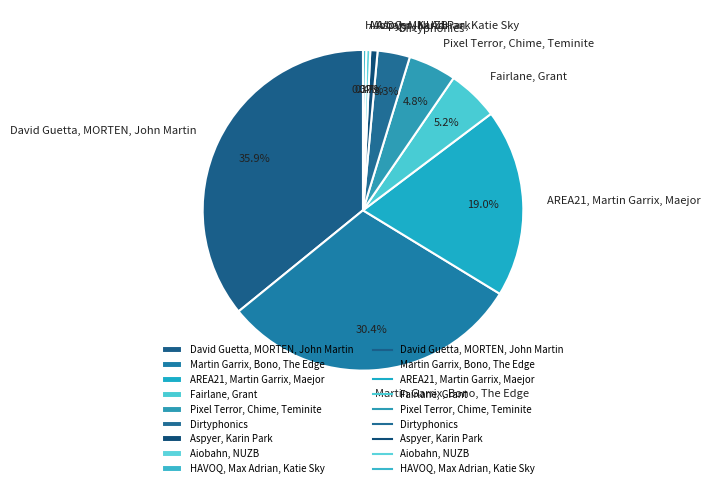

How many segments does this pie chart have?

9